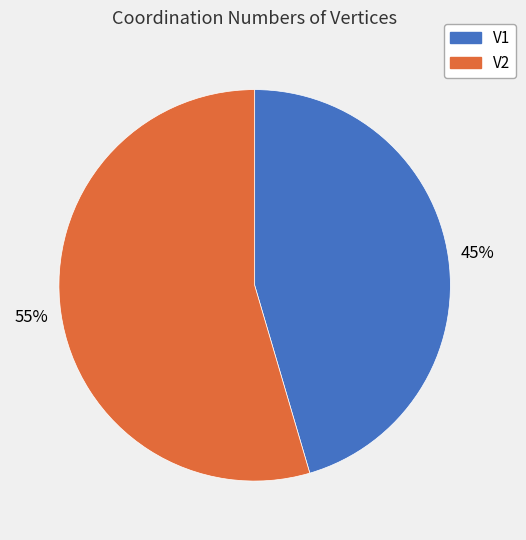

Does V1 account for over 50% of the chart?

No